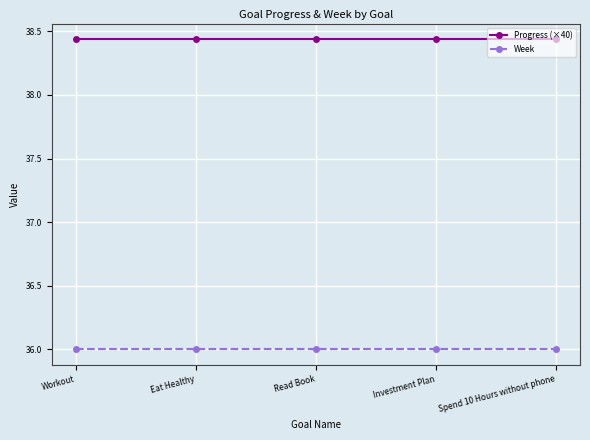

What is the difference between the highest and lowest values at Investment Plan?

2.4